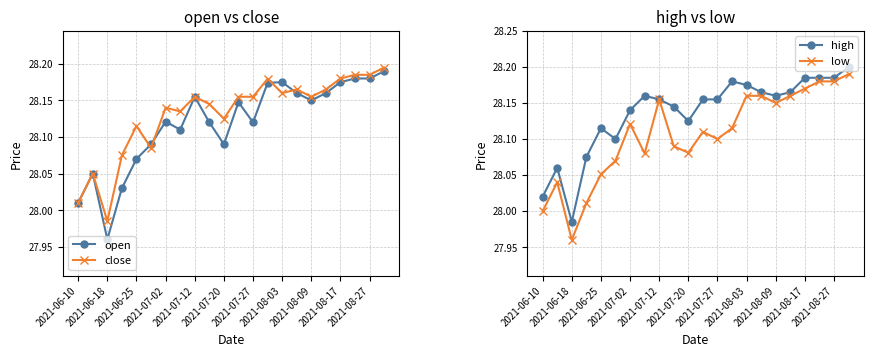

True or false: close has more than 1 points higher than both neighbors.

True